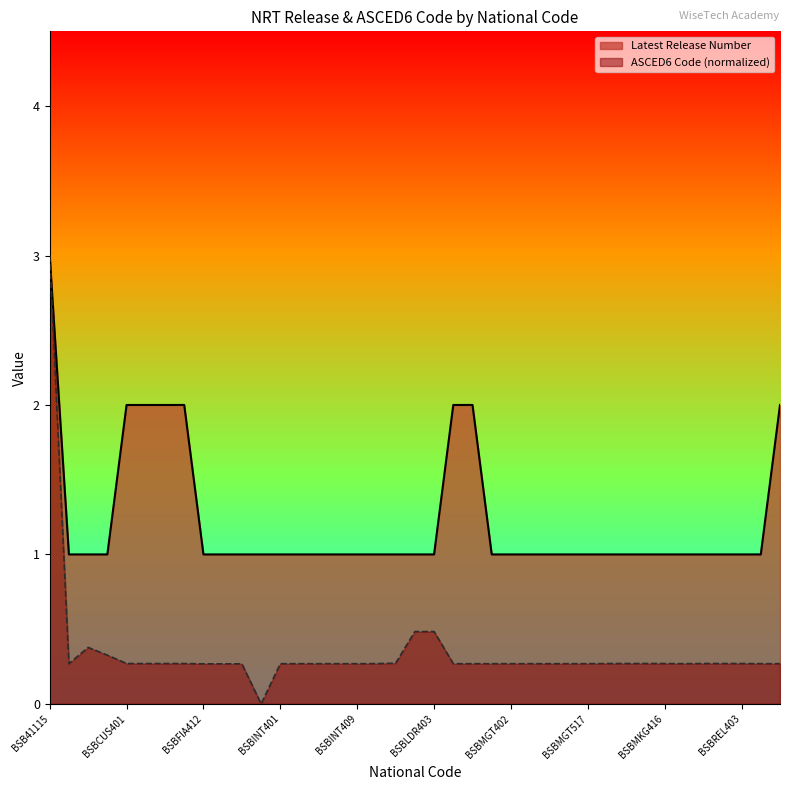

How many interior local peaks does the ASCED6 Code series have?

3